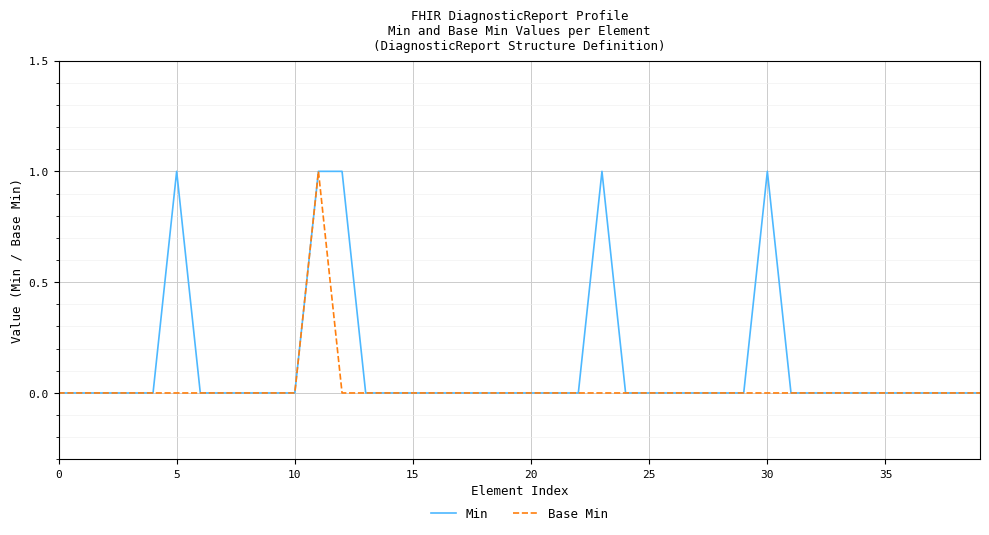

Which series has the largest total across all categories?

Min